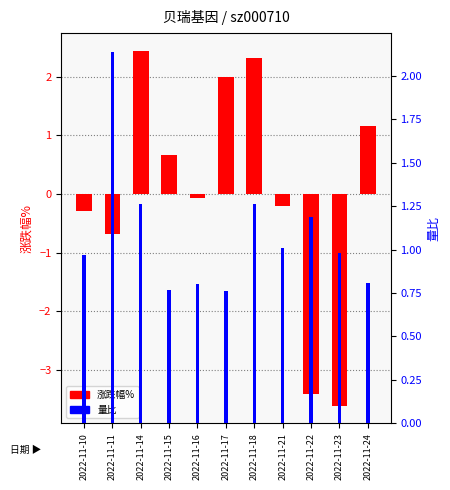

How many groups of bars are there?

11